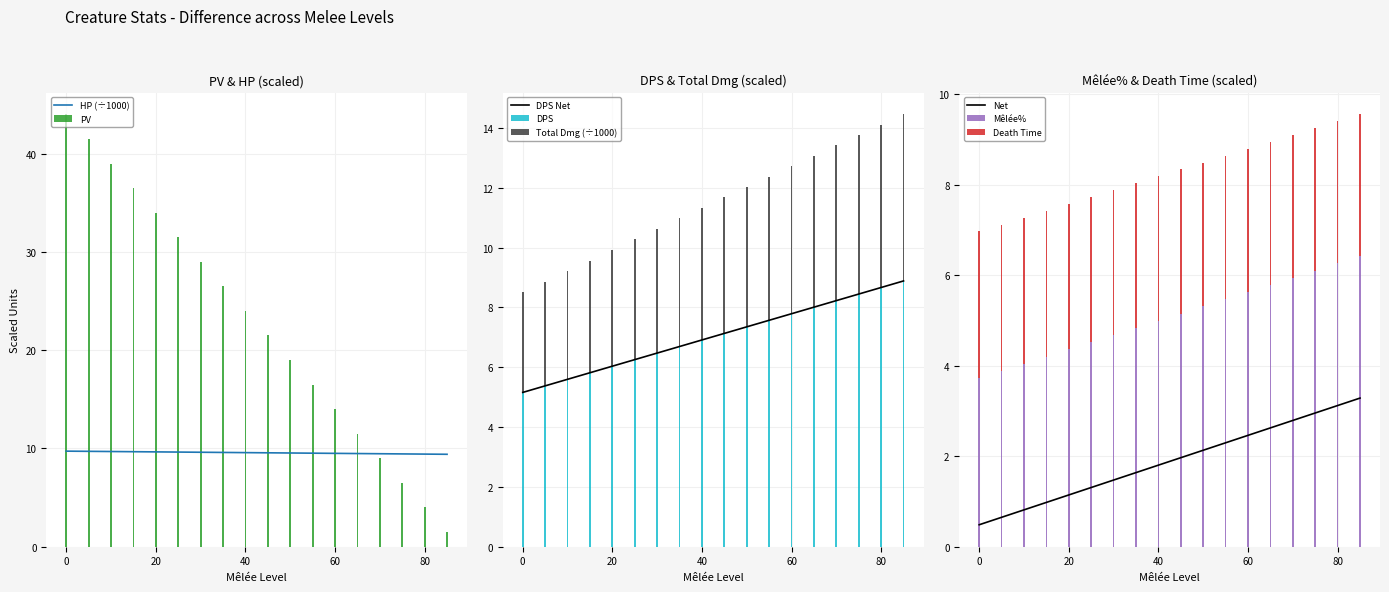

Are the bars horizontal?

No